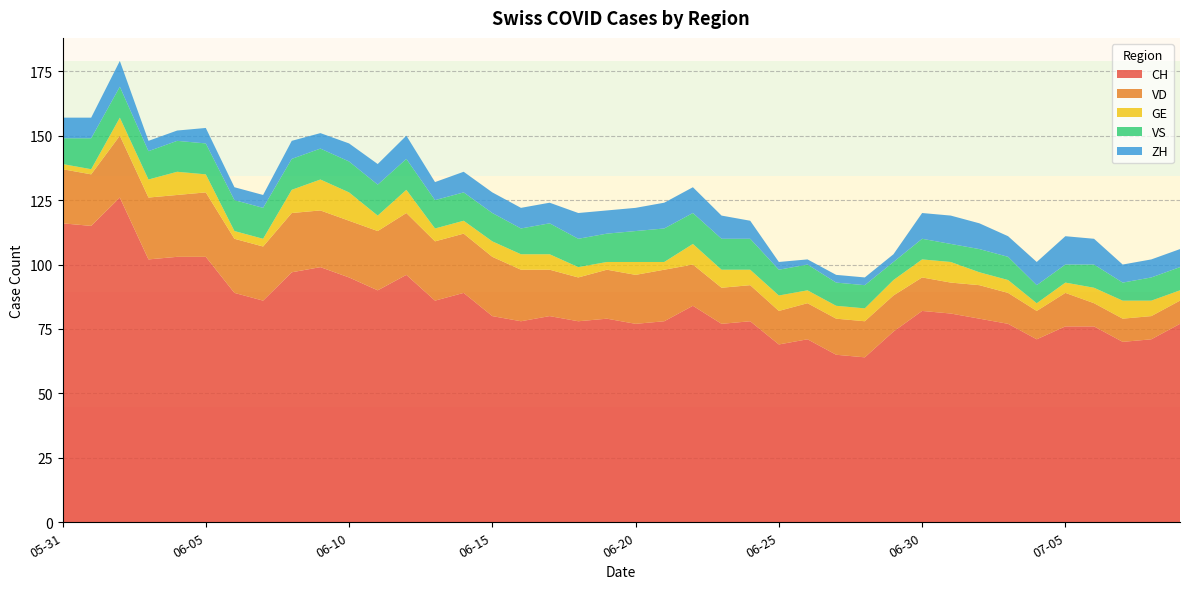

Reading left to right, extract all data points from this chart.

CH: 2020-05-31=116	2020-06-01=115	2020-06-02=126	2020-06-03=102	2020-06-04=103	2020-06-05=103	2020-06-06=89	2020-06-07=86	2020-06-08=97	2020-06-09=99	2020-06-10=95	2020-06-11=90	2020-06-12=96	2020-06-13=86	2020-06-14=89	2020-06-15=80	2020-06-16=78	2020-06-17=80	2020-06-18=78	2020-06-19=79	2020-06-20=77	2020-06-21=78	2020-06-22=84	2020-06-23=77	2020-06-24=78	2020-06-25=69	2020-06-26=71	2020-06-27=65	2020-06-28=64	2020-06-29=74	2020-06-30=82	2020-07-01=81	2020-07-02=79	2020-07-03=77	2020-07-04=71	2020-07-05=76	2020-07-06=76	2020-07-07=70	2020-07-08=71	2020-07-09=77
VD: 2020-05-31=21	2020-06-01=20	2020-06-02=24	2020-06-03=24	2020-06-04=24	2020-06-05=25	2020-06-06=21	2020-06-07=21	2020-06-08=23	2020-06-09=22	2020-06-10=22	2020-06-11=23	2020-06-12=24	2020-06-13=23	2020-06-14=23	2020-06-15=23	2020-06-16=20	2020-06-17=18	2020-06-18=17	2020-06-19=19	2020-06-20=19	2020-06-21=20	2020-06-22=16	2020-06-23=14	2020-06-24=14	2020-06-25=13	2020-06-26=14	2020-06-27=14	2020-06-28=14	2020-06-29=14	2020-06-30=13	2020-07-01=12	2020-07-02=13	2020-07-03=12	2020-07-04=11	2020-07-05=13	2020-07-06=9	2020-07-07=9	2020-07-08=9	2020-07-09=9
GE: 2020-05-31=2	2020-06-01=2	2020-06-02=7	2020-06-03=7	2020-06-04=9	2020-06-05=7	2020-06-06=3	2020-06-07=3	2020-06-08=9	2020-06-09=12	2020-06-10=11	2020-06-11=6	2020-06-12=9	2020-06-13=5	2020-06-14=5	2020-06-15=6	2020-06-16=6	2020-06-17=6	2020-06-18=4	2020-06-19=3	2020-06-20=5	2020-06-21=3	2020-06-22=8	2020-06-23=7	2020-06-24=6	2020-06-25=6	2020-06-26=5	2020-06-27=5	2020-06-28=5	2020-06-29=6	2020-06-30=7	2020-07-01=8	2020-07-02=5	2020-07-03=5	2020-07-04=3	2020-07-05=4	2020-07-06=6	2020-07-07=7	2020-07-08=6	2020-07-09=4
VS: 2020-05-31=10	2020-06-01=12	2020-06-02=12	2020-06-03=11	2020-06-04=12	2020-06-05=12	2020-06-06=12	2020-06-07=12	2020-06-08=12	2020-06-09=12	2020-06-10=12	2020-06-11=12	2020-06-12=12	2020-06-13=11	2020-06-14=11	2020-06-15=11	2020-06-16=10	2020-06-17=12	2020-06-18=11	2020-06-19=11	2020-06-20=12	2020-06-21=13	2020-06-22=12	2020-06-23=12	2020-06-24=12	2020-06-25=10	2020-06-26=10	2020-06-27=9	2020-06-28=9	2020-06-29=7	2020-06-30=8	2020-07-01=7	2020-07-02=9	2020-07-03=9	2020-07-04=7	2020-07-05=7	2020-07-06=9	2020-07-07=7	2020-07-08=9	2020-07-09=9
ZH: 2020-05-31=8	2020-06-01=8	2020-06-02=10	2020-06-03=4	2020-06-04=4	2020-06-05=6	2020-06-06=5	2020-06-07=5	2020-06-08=7	2020-06-09=6	2020-06-10=7	2020-06-11=8	2020-06-12=9	2020-06-13=7	2020-06-14=8	2020-06-15=8	2020-06-16=8	2020-06-17=8	2020-06-18=10	2020-06-19=9	2020-06-20=9	2020-06-21=10	2020-06-22=10	2020-06-23=9	2020-06-24=7	2020-06-25=3	2020-06-26=2	2020-06-27=3	2020-06-28=3	2020-06-29=3	2020-06-30=10	2020-07-01=11	2020-07-02=10	2020-07-03=8	2020-07-04=9	2020-07-05=11	2020-07-06=10	2020-07-07=7	2020-07-08=7	2020-07-09=7